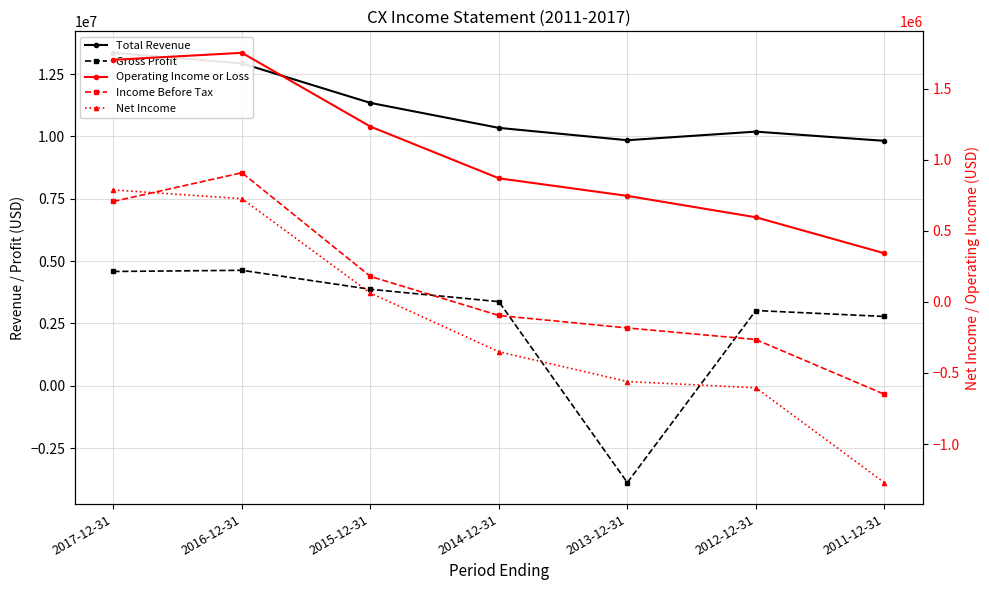

What is the average value of the Operating Income or Loss series?

1034271